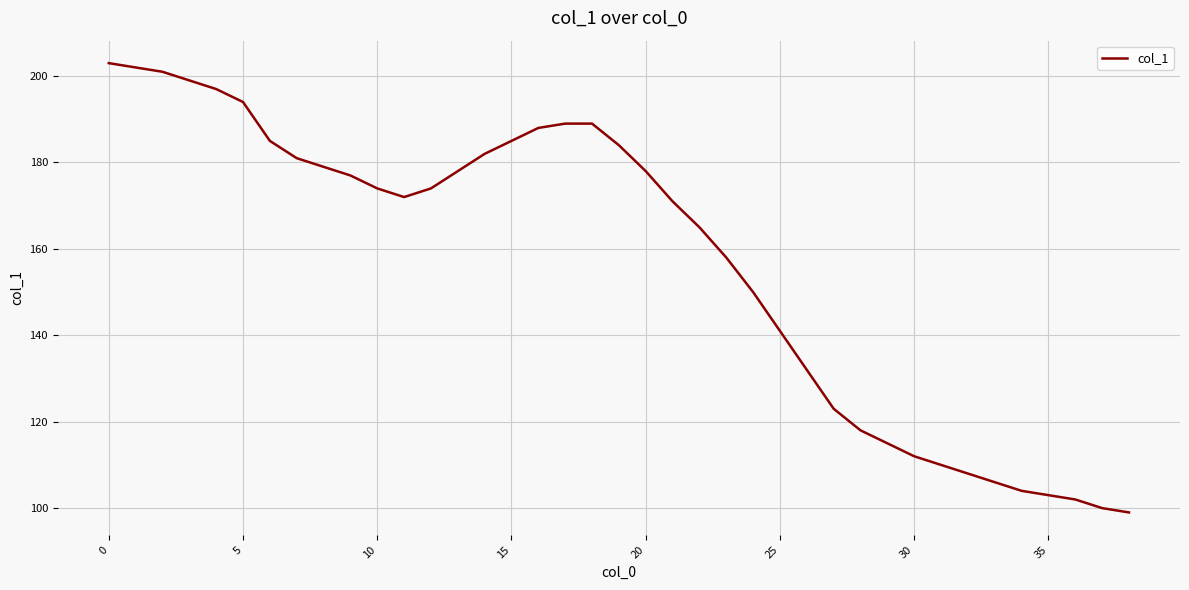

What is the maximum value shown in the chart?

203